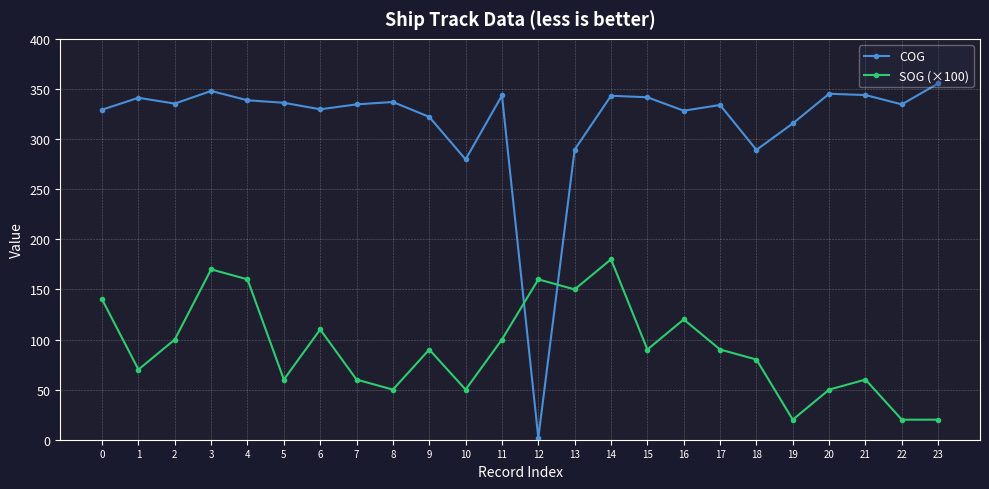

Which category has the lowest value across all series?

12